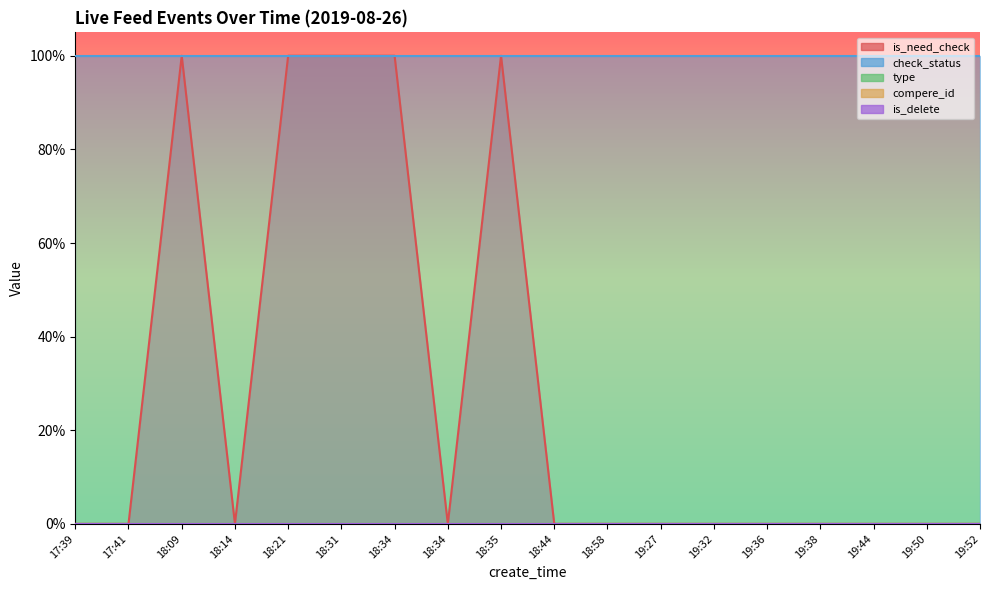

What is the label of the 8th point from the left?

18:34